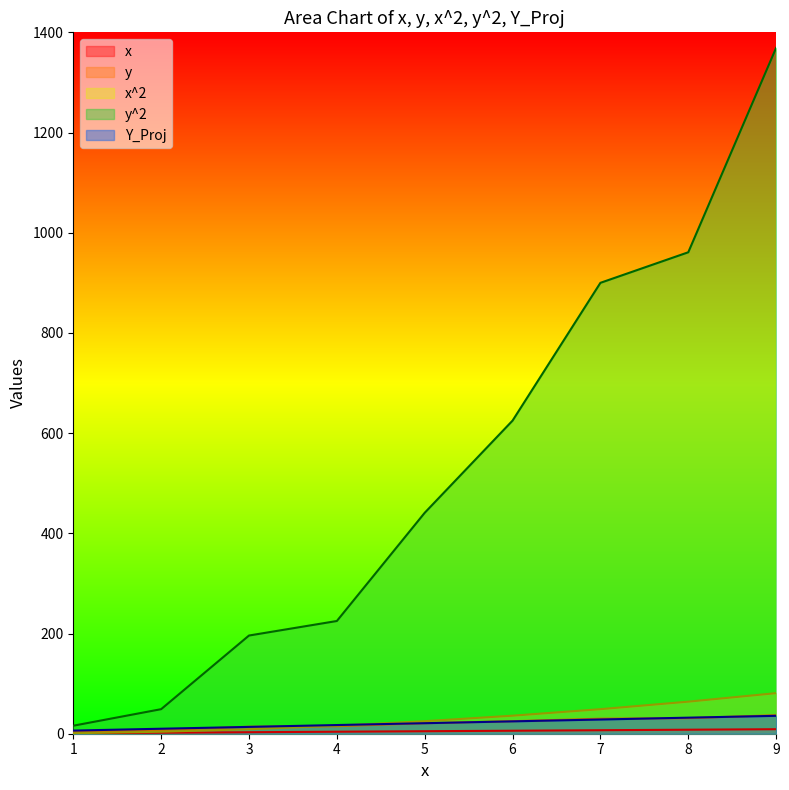

What is the minimum value for x^2?

1.0